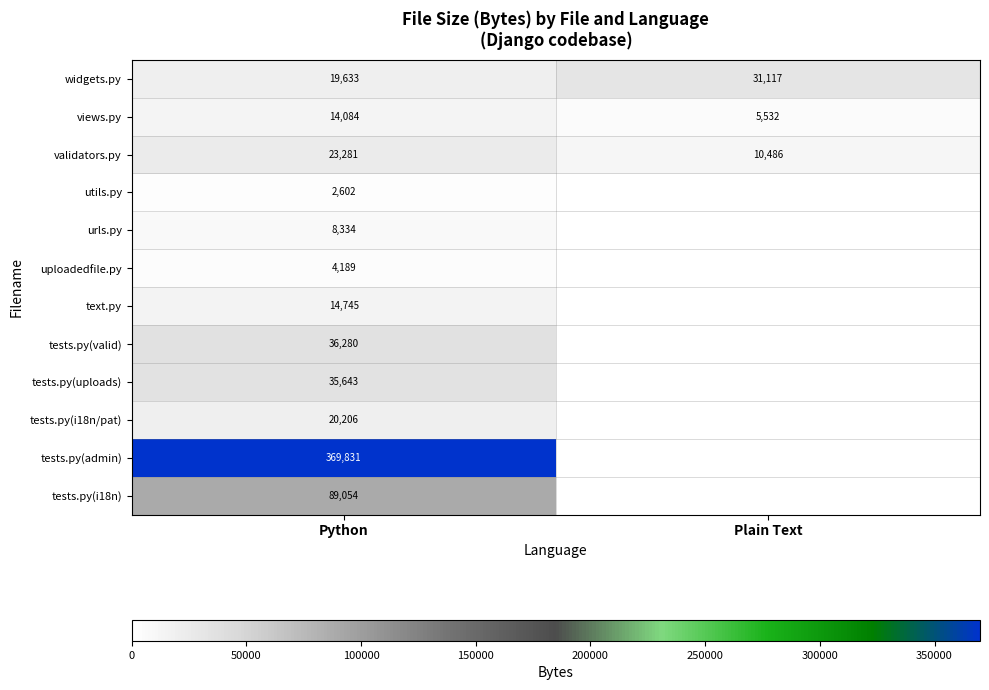

List the labels in order of validators.py value, smallest first.

Plain Text, Python